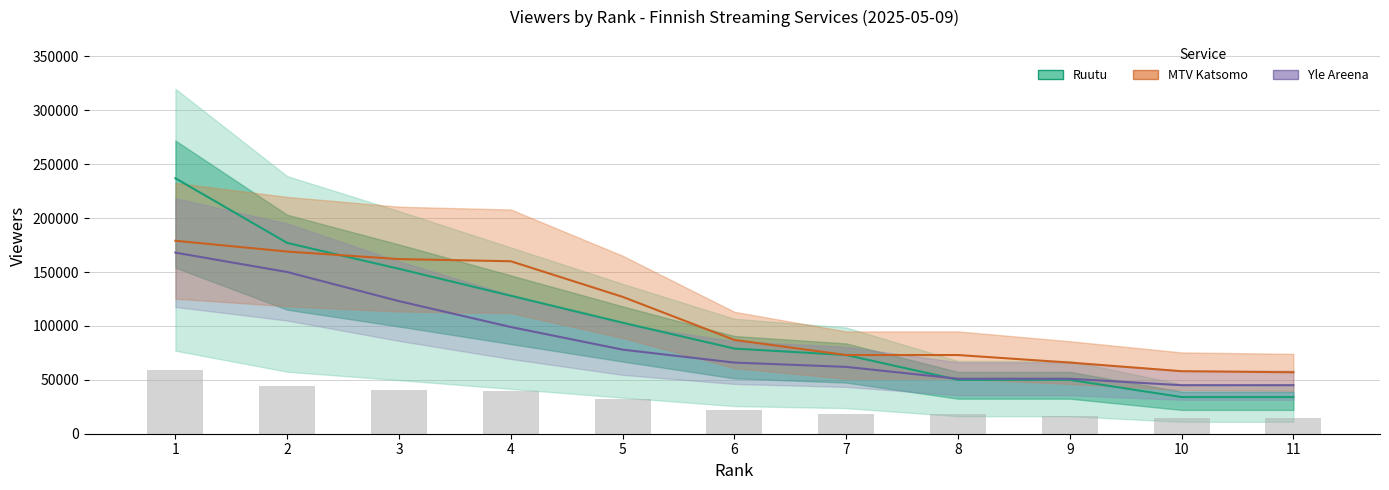

At which label is Ruutu closest to 135500?

4